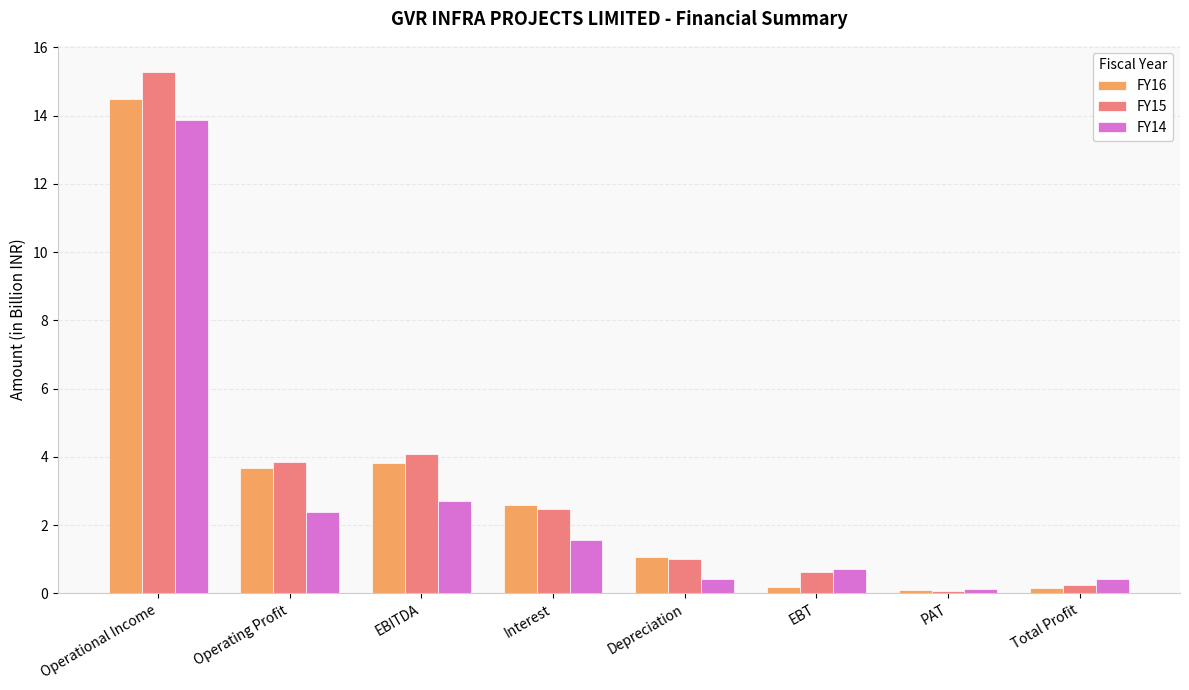

What is the total value across all series at Total Profit?

0.8